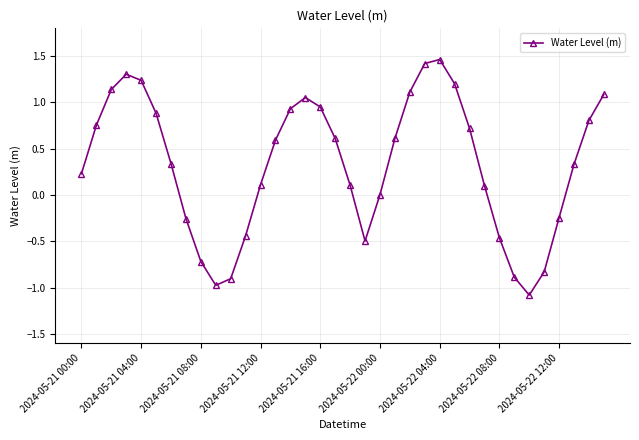

How many interior local valleys (lower than both neighbors) does the data have?

3